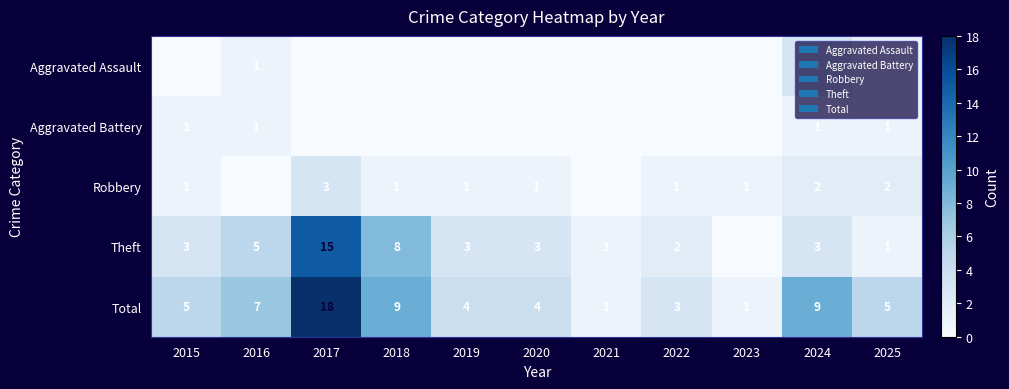

What is the total value across all series at 2020?

8